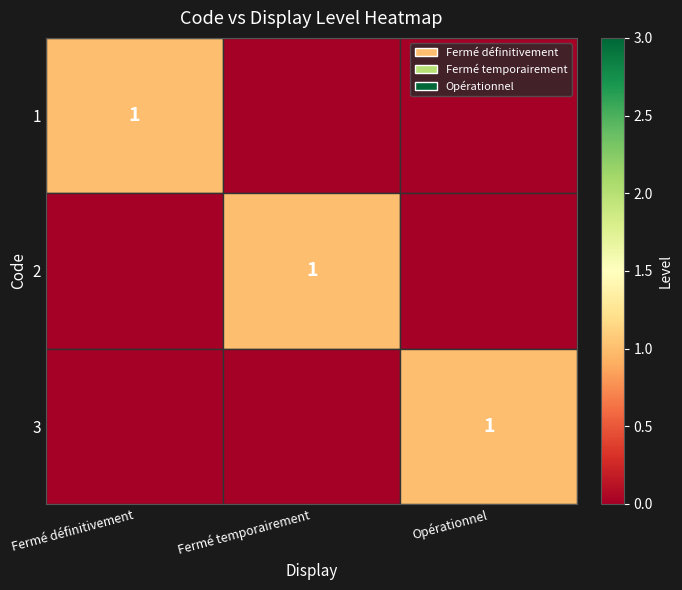

Which series has the widest spread of values?

1